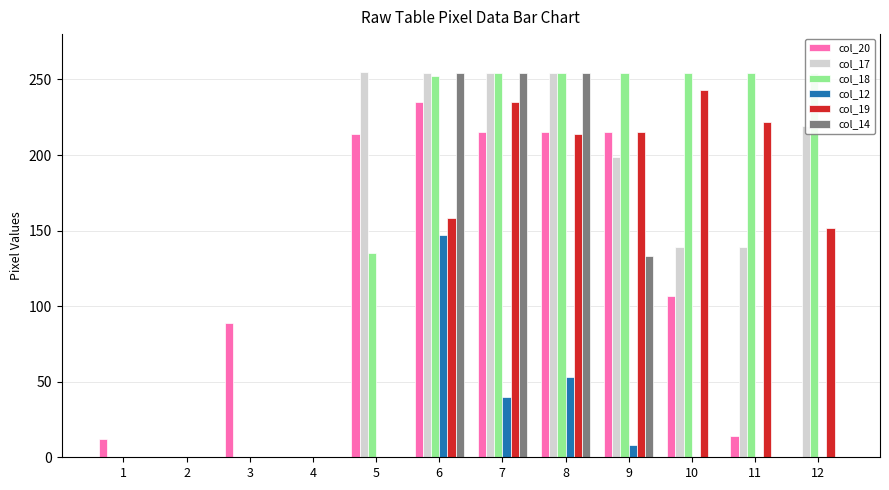

Which series changed the most between 6 and 9?

col_12